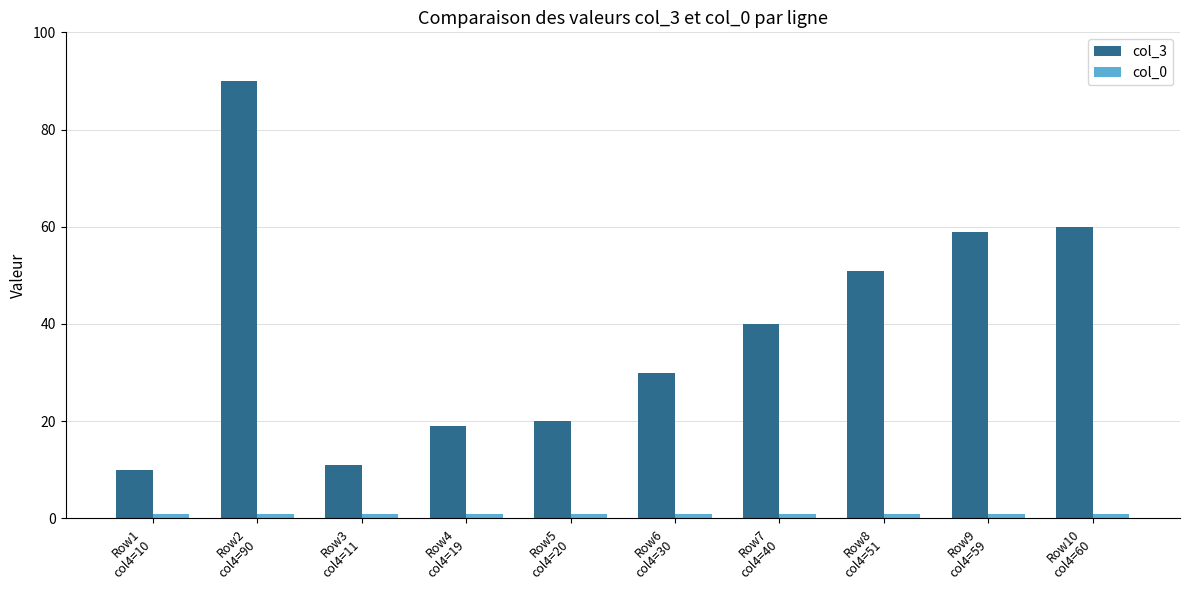

Is it true that col_0 equals 1 at Row10
col4=60?

True